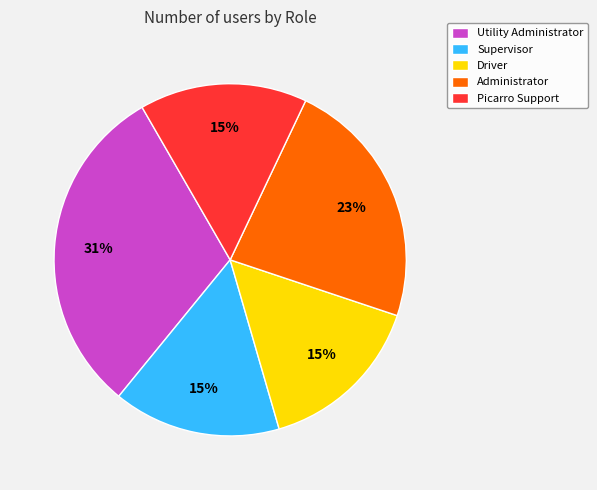

True or false: Driver accounts for 9% of the total.

False